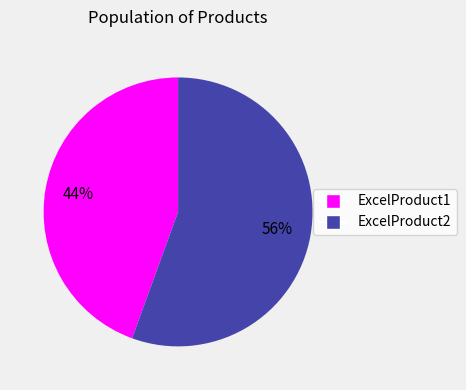

Rank the categories by value from lowest to highest.

ExcelProduct1, ExcelProduct2